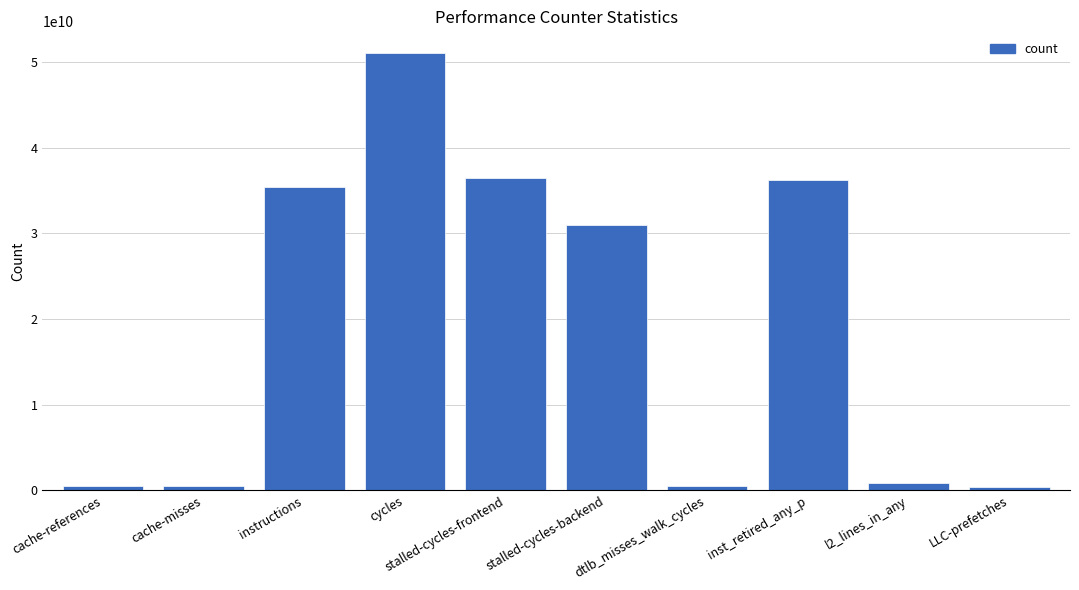

Count the number of data series in this chart.

1